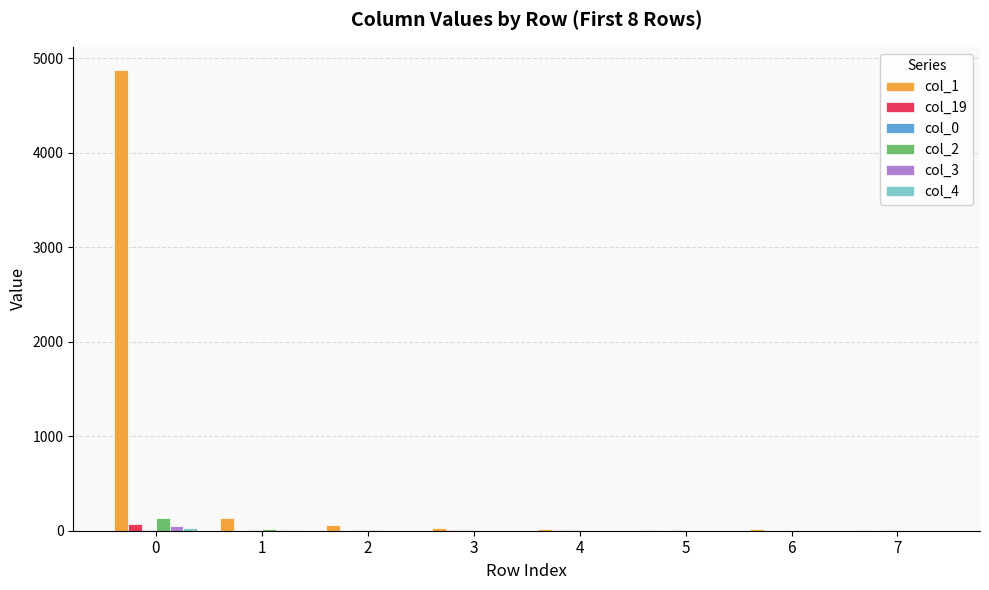

What is the sum of all col_1 values?

5159